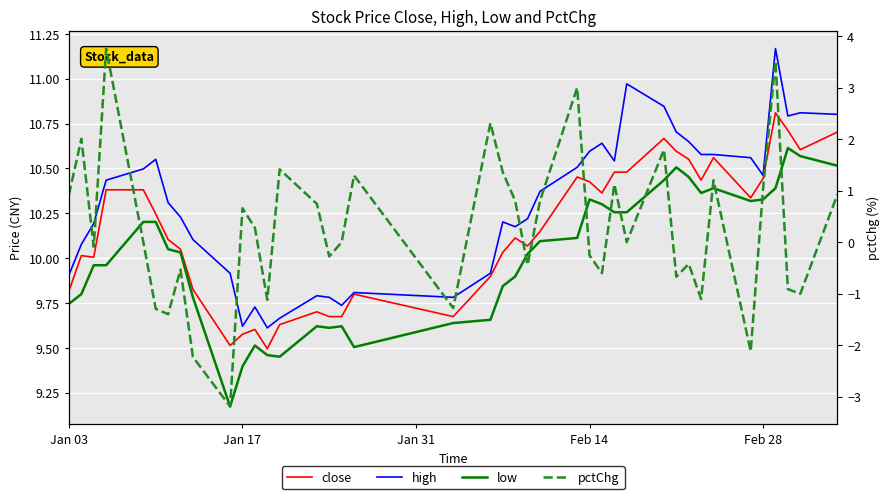

Does the chart display data point markers on the line(s)?

No